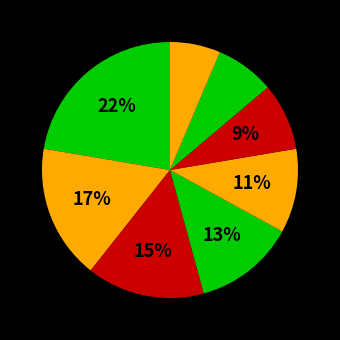

How many slices are in this pie chart?

8